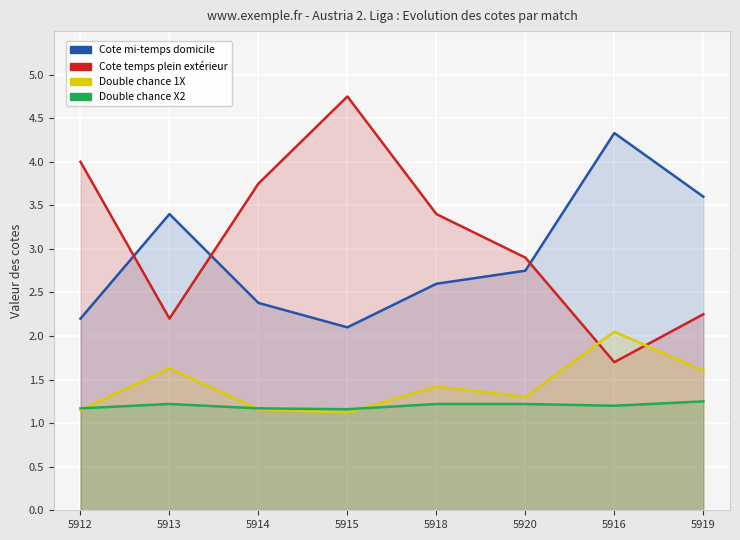

The value of Odds_DuplaChance_1X at 5915 is 1.1. True or false?

True